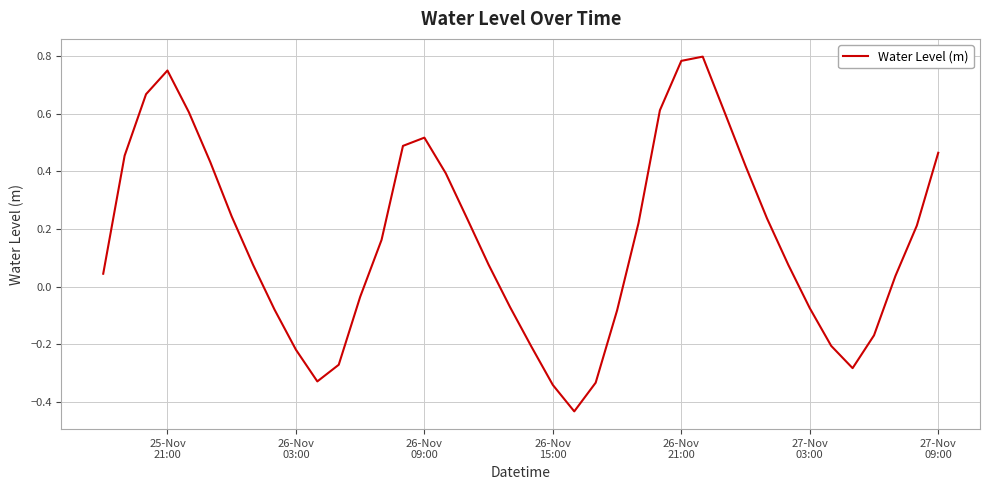

What is the difference between the maximum and minimum values?

1.2